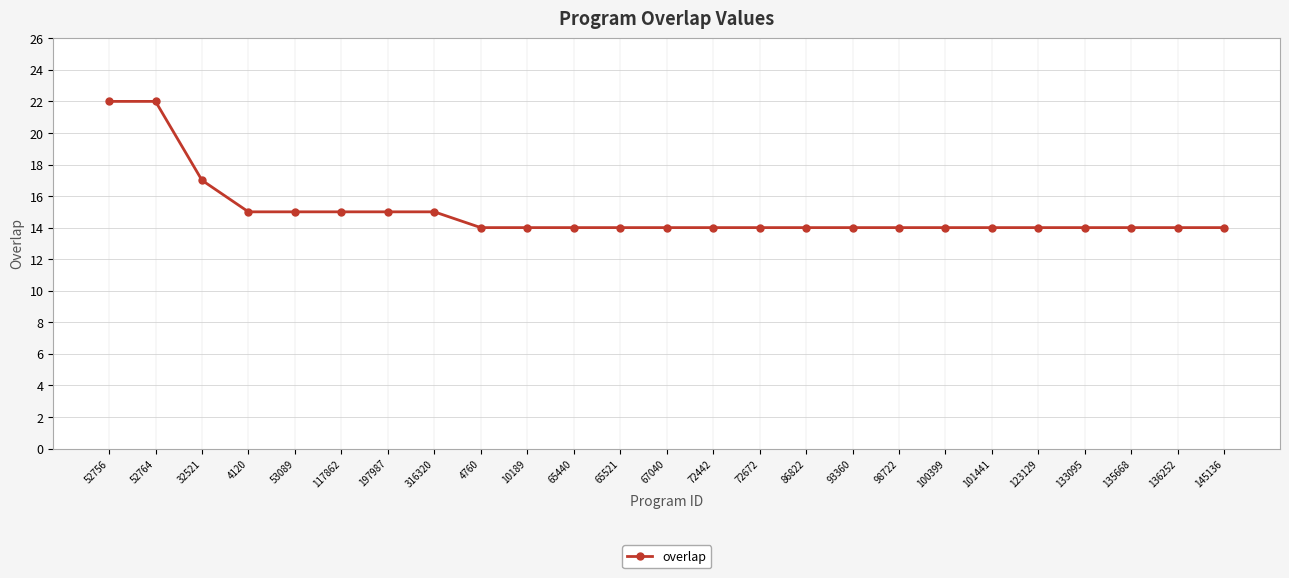

What is the sum of the values at 4120 and 4760?

29